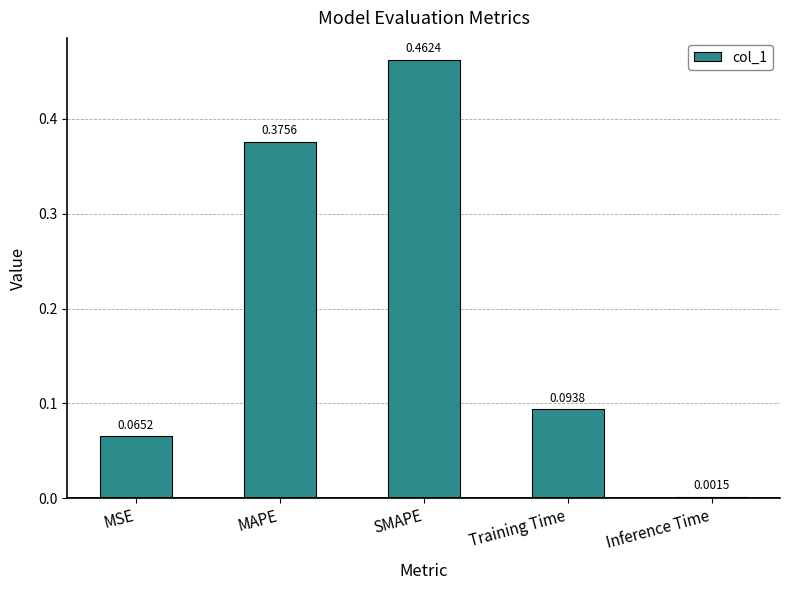

What is the sum of all values?

1.0